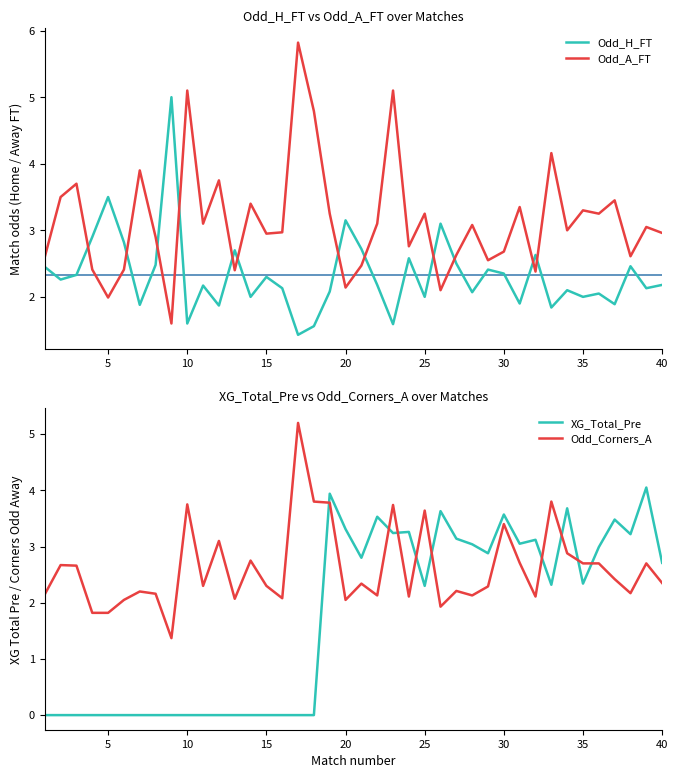

What is the highest value of the Odd_H_FT series?

5.0